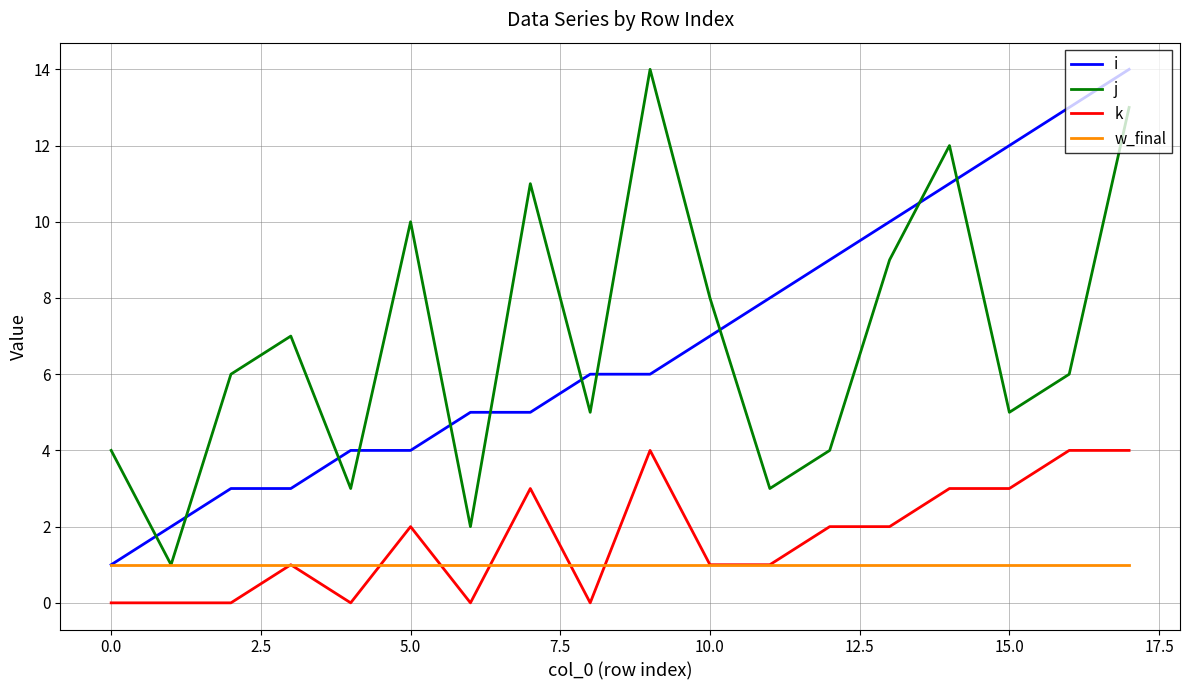

True or false: k and j cross at least once.

False